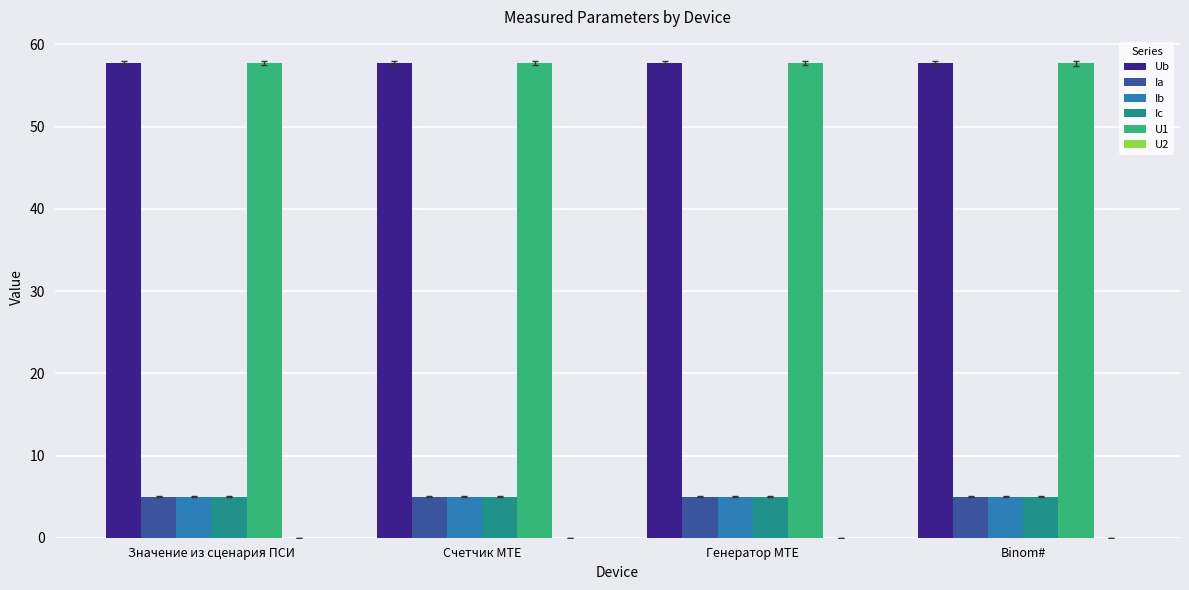

What is the total value across all series at Значение из сценария ПСИ?

130.5